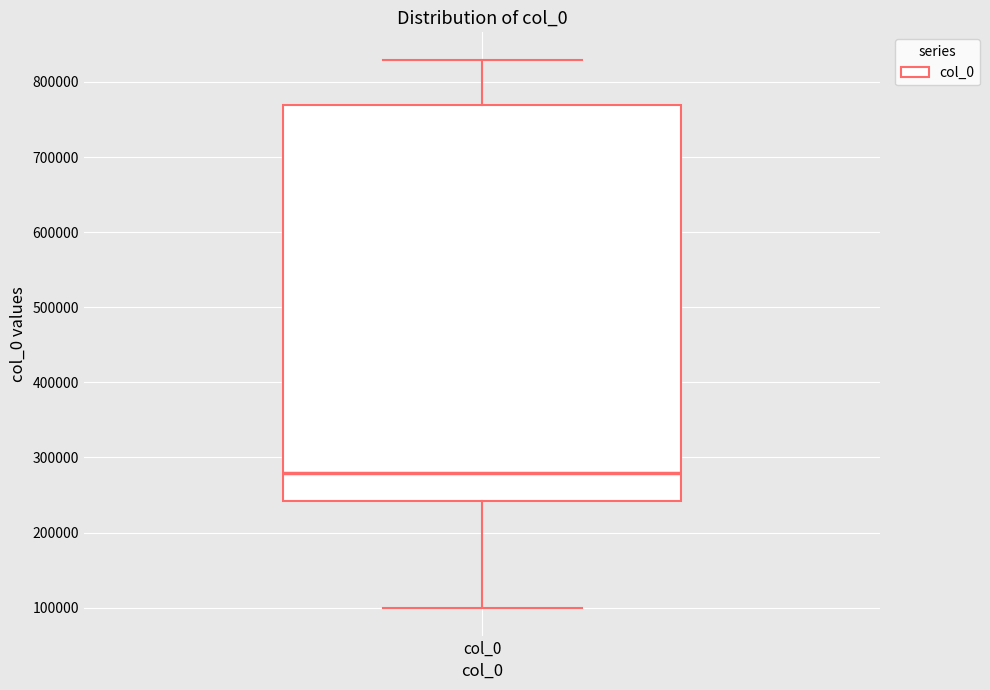

Where does the lower whisker of the box for col_0 end on the y-axis? The values are not printed on the chart, so give them approximately, as read against the axis.

100000